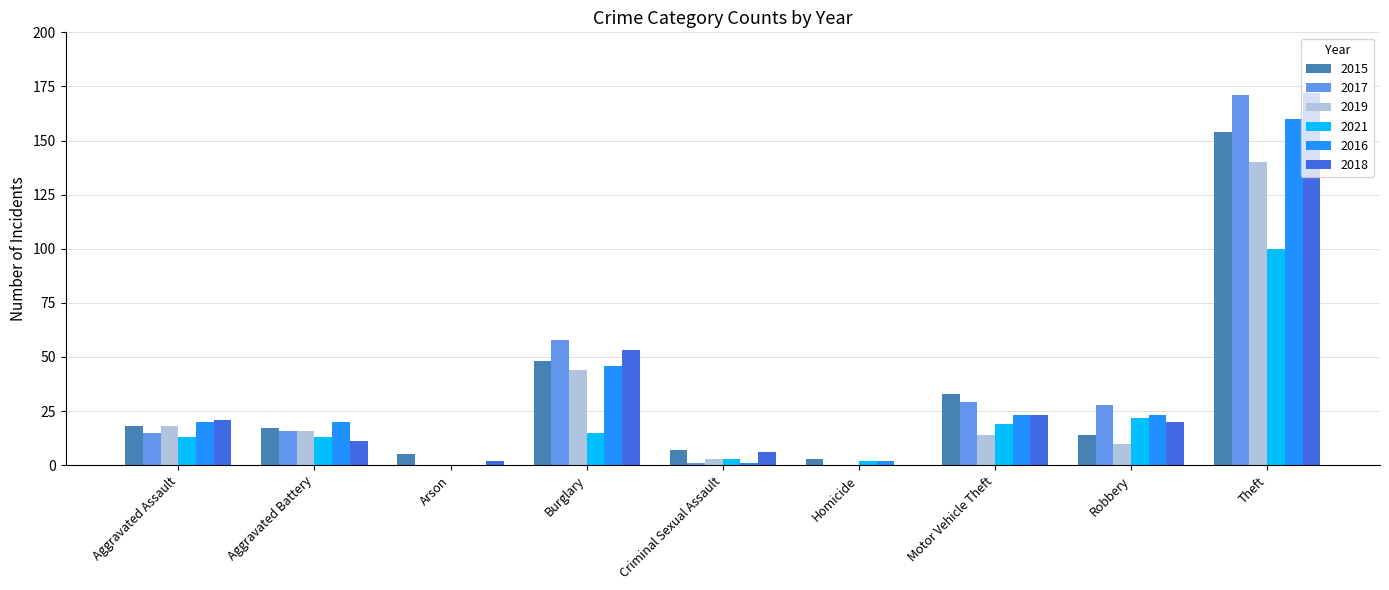

At which category is the sum across all series the highest?

Theft